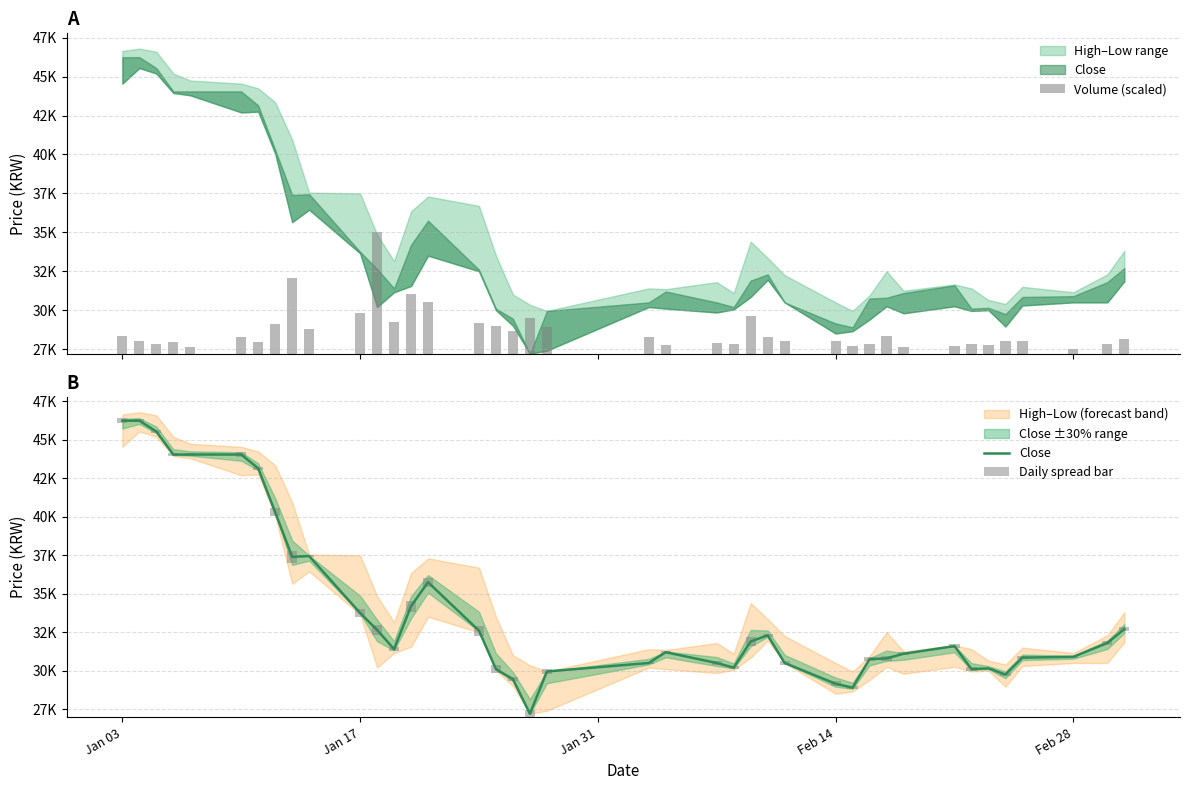

How many categories are shown in the chart?

40